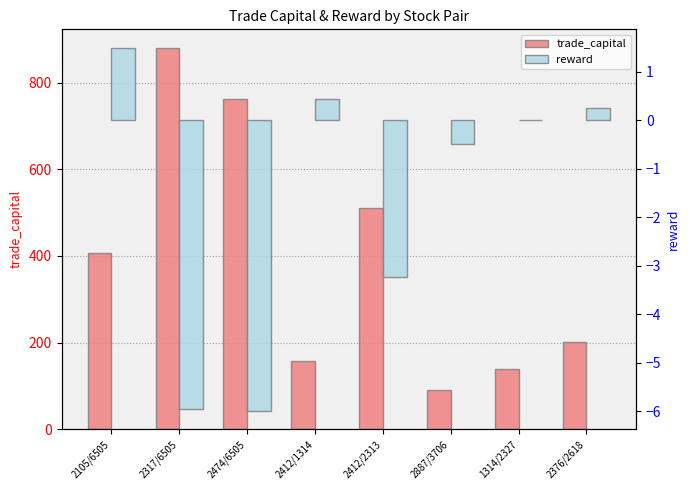

Read the reward value at 2412/2313.

-3.2